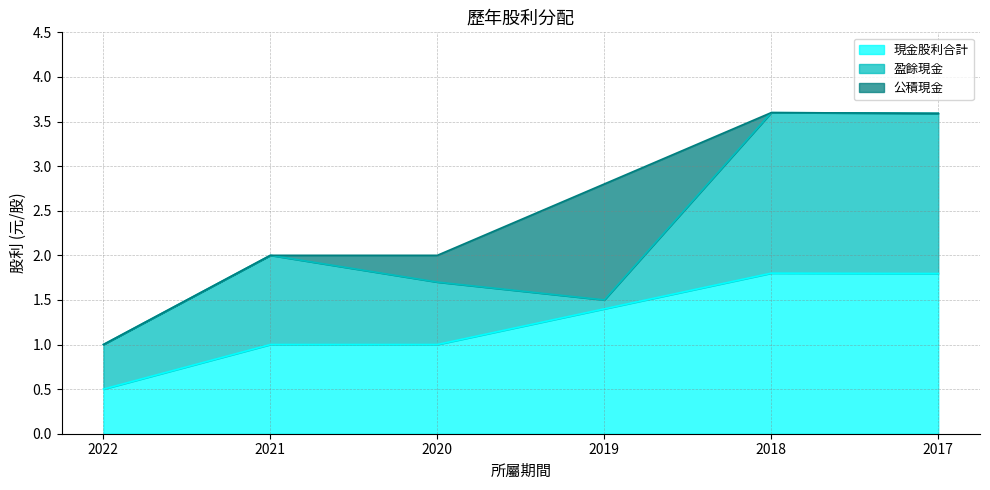

At which label is 現金股利合計 closest to 1?

2021